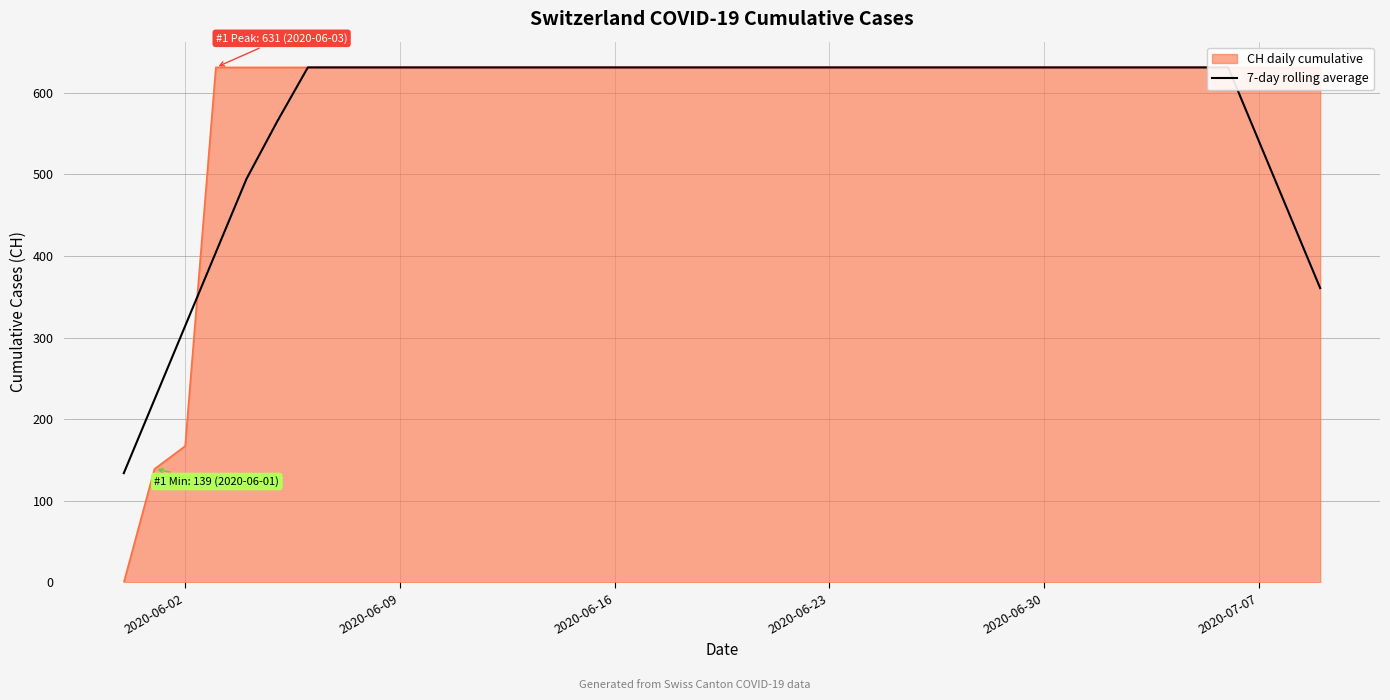

What is the difference between the maximum and minimum values?

497.1